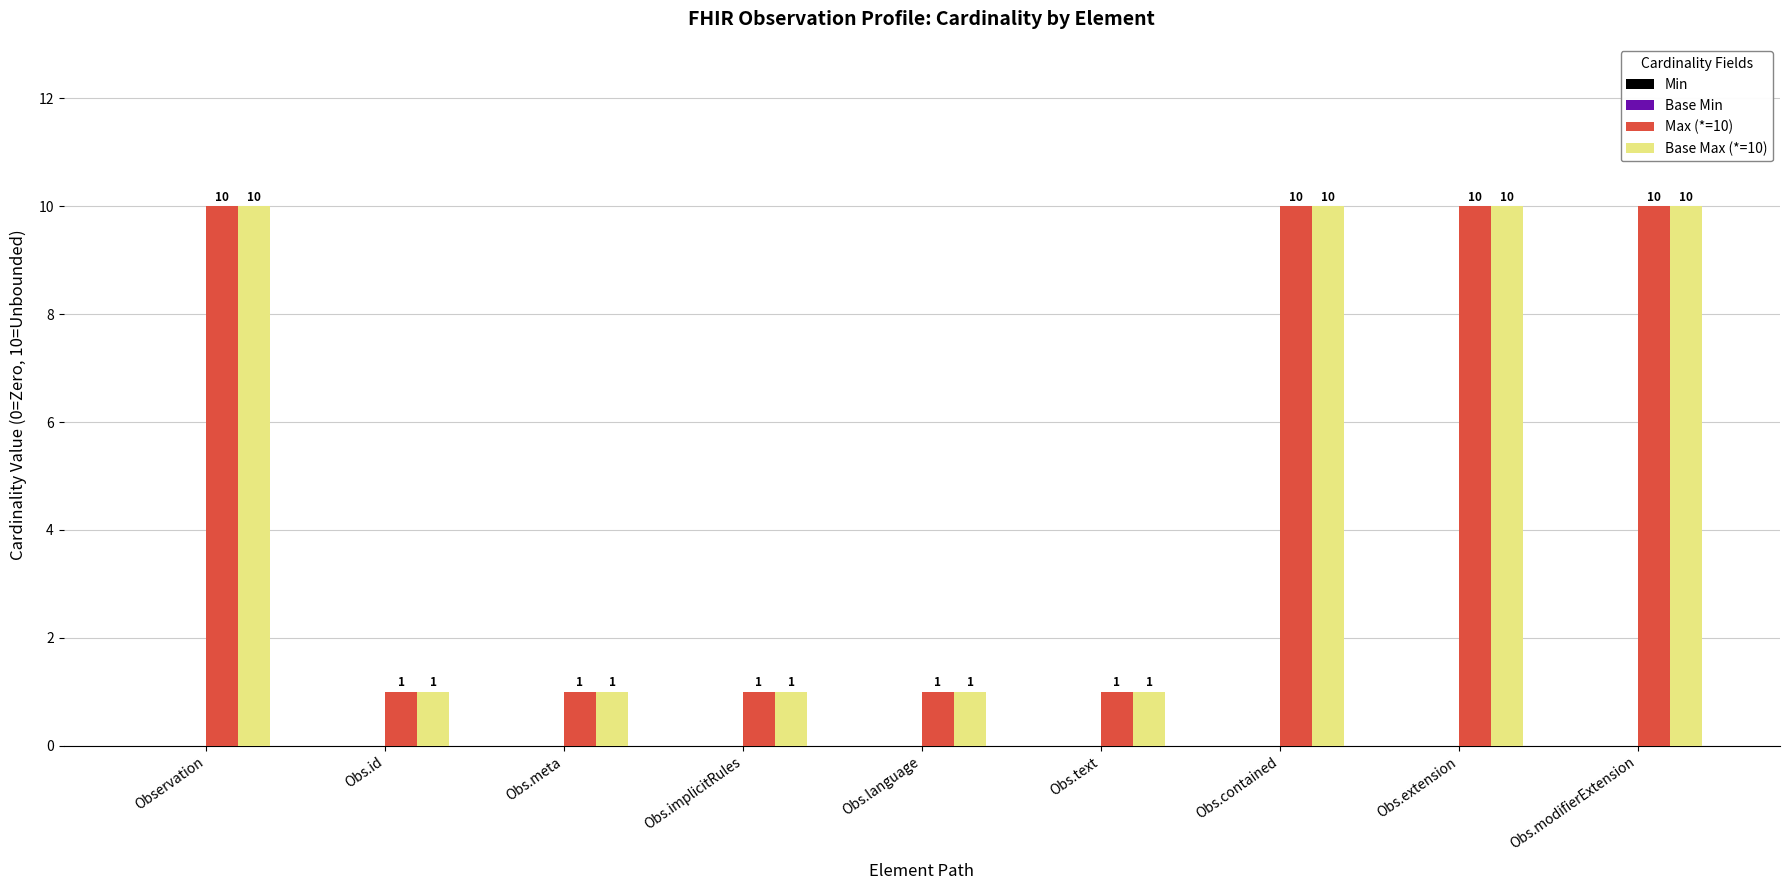

Is the value of Base Max (*=10) at Obs.meta greater than the value of Max (*=10) at Obs.modifierExtension?

No